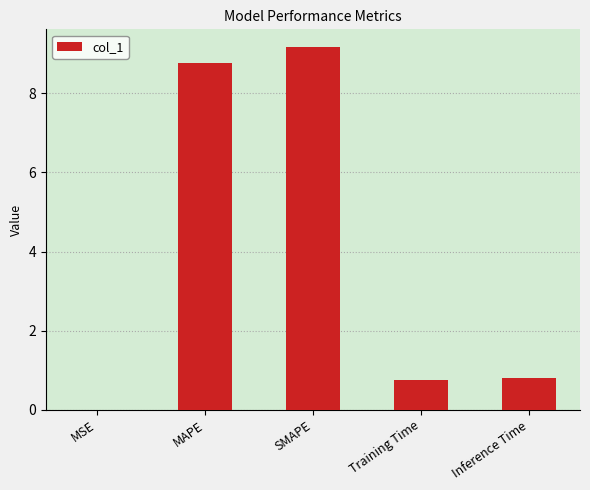

What is the sum of all values?

19.5